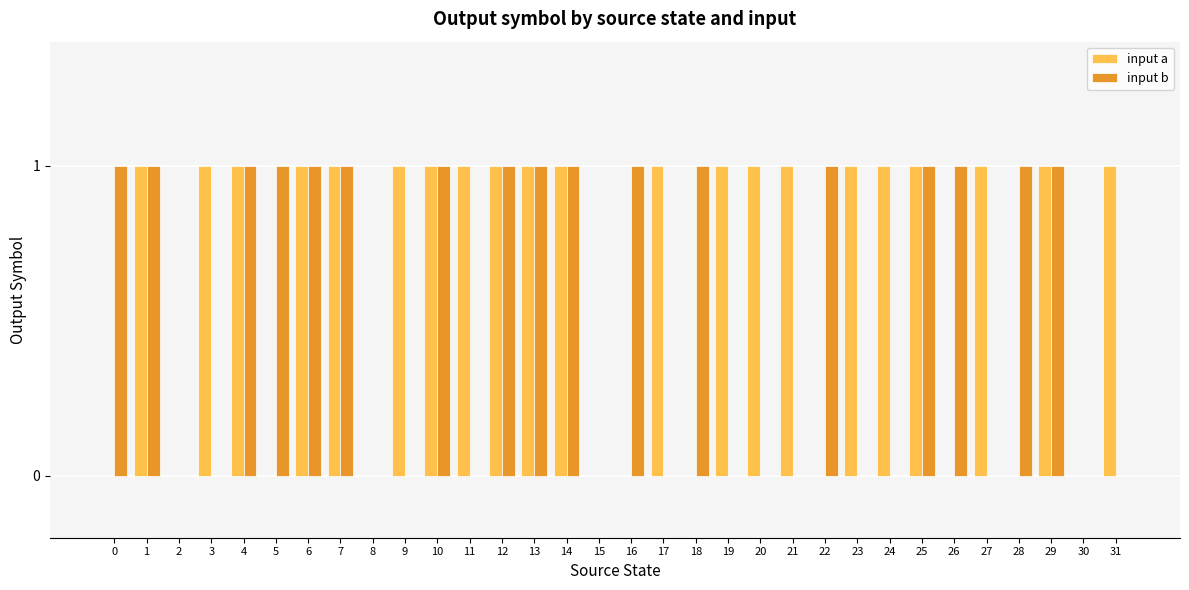

Which series has the largest total across all categories?

input a